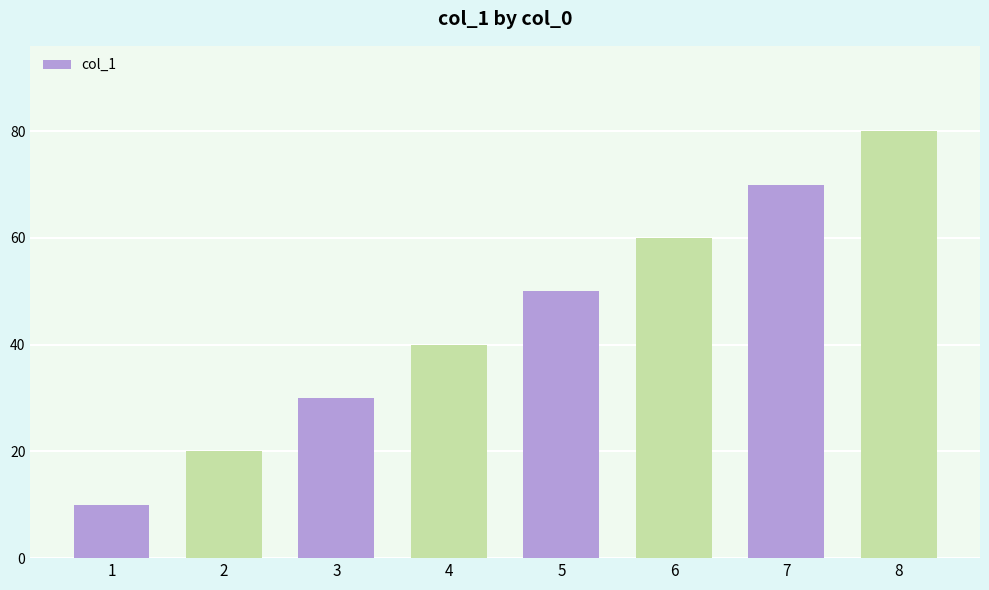

What is the change in value from 6 to 7?

+10